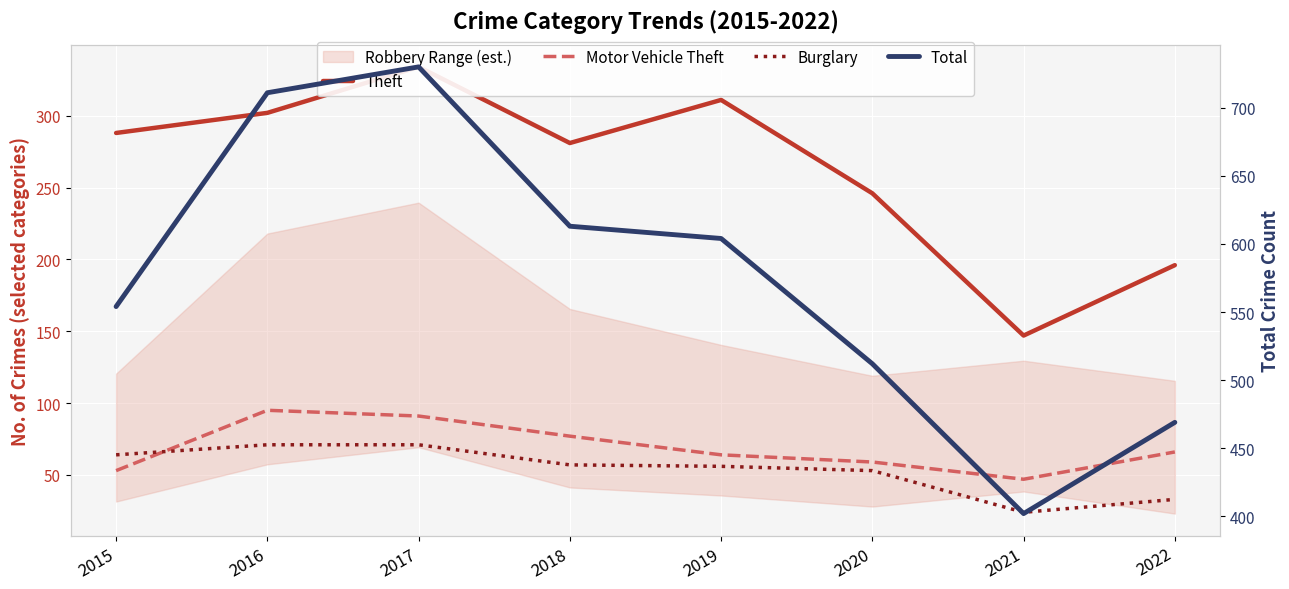

What is the value of the Total point at the 2nd from the left?

711